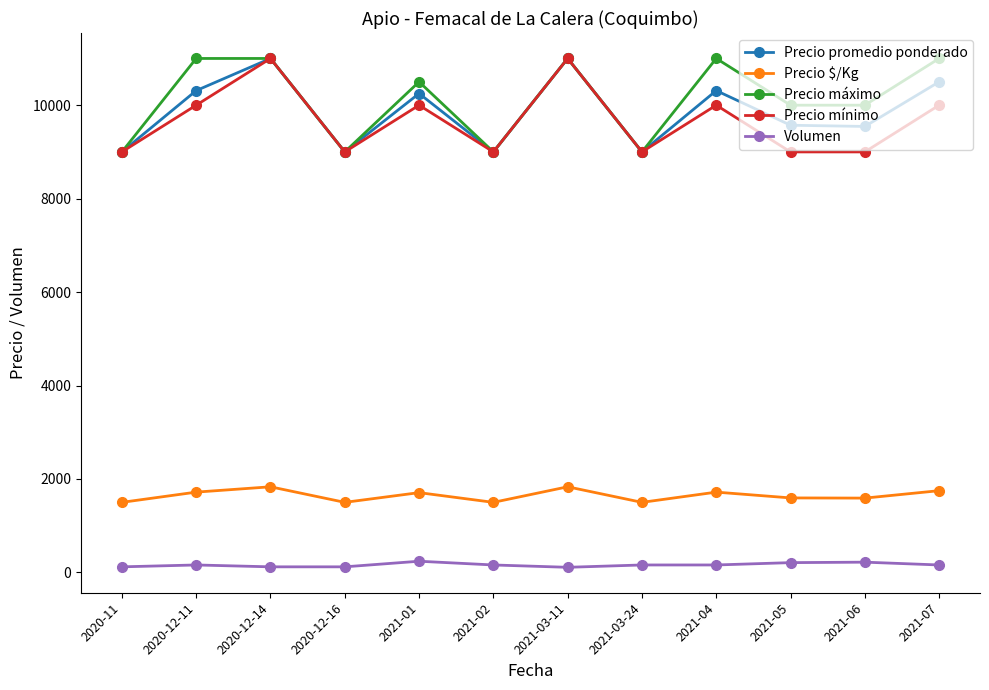

True or false: Precio máximo and Precio $/Kg cross at least once.

False